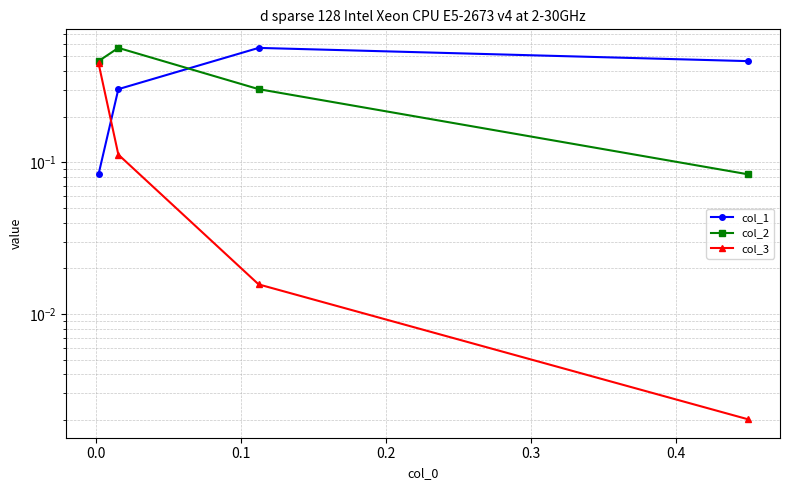

How many intersections are there between col_1 and col_2?

1